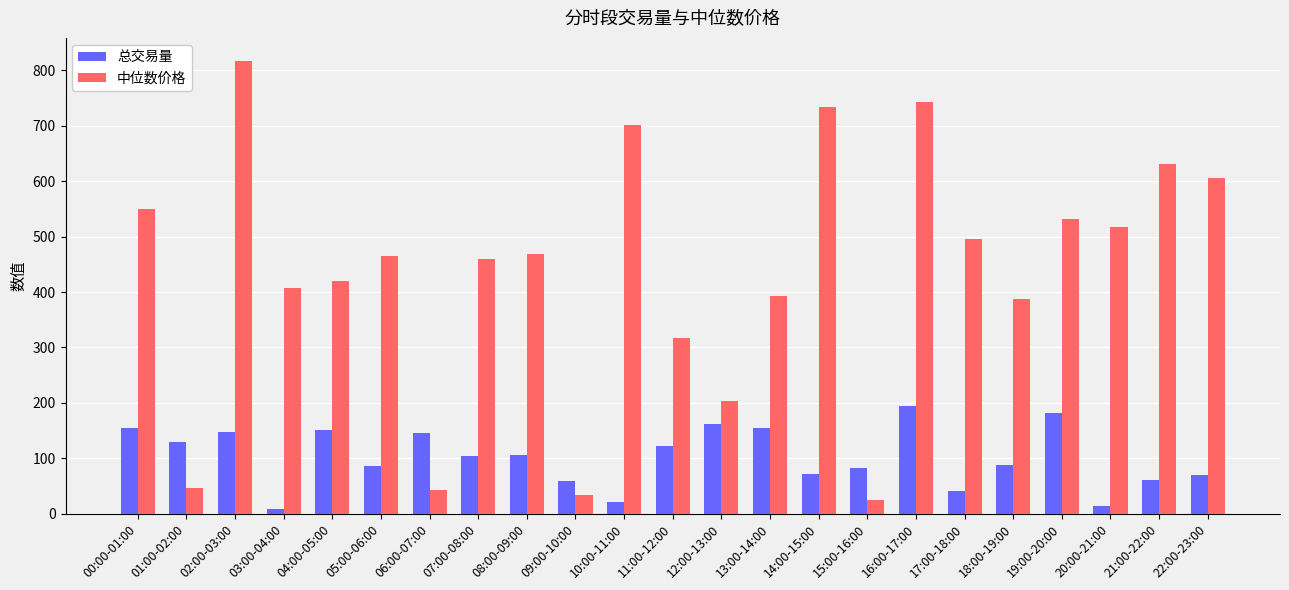

How many categories are shown in the chart?

23